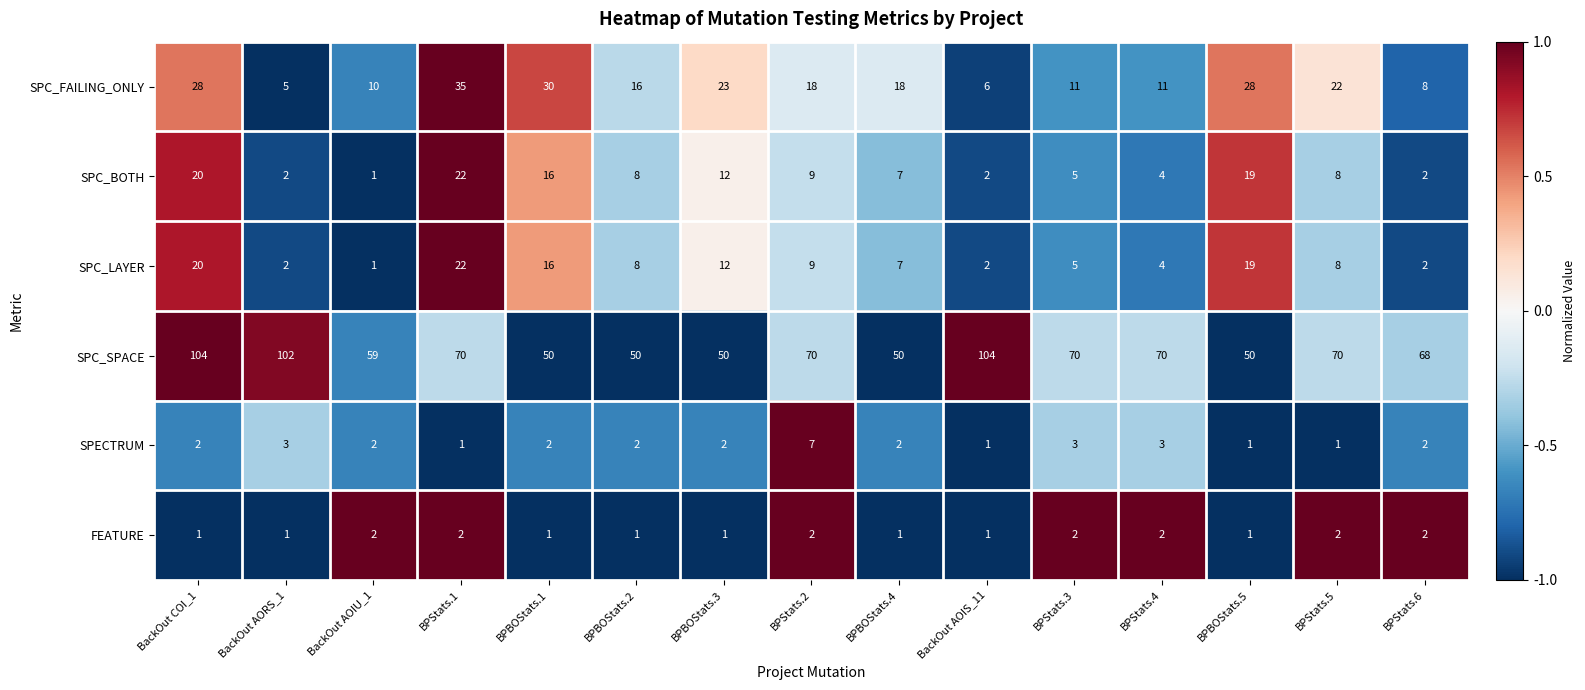

What is the maximum value shown in the chart?

104